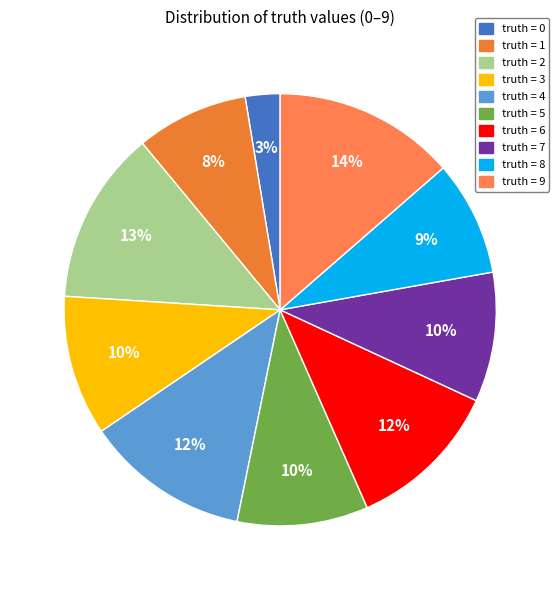

To the nearest percent, what is the difference between the largest and smallest slice percentages?

11%